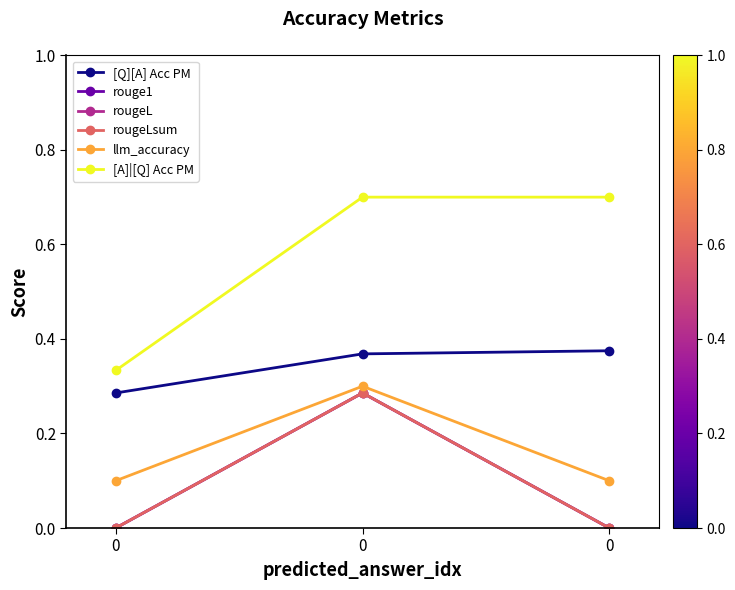

Does the chart have visible grid lines?

No